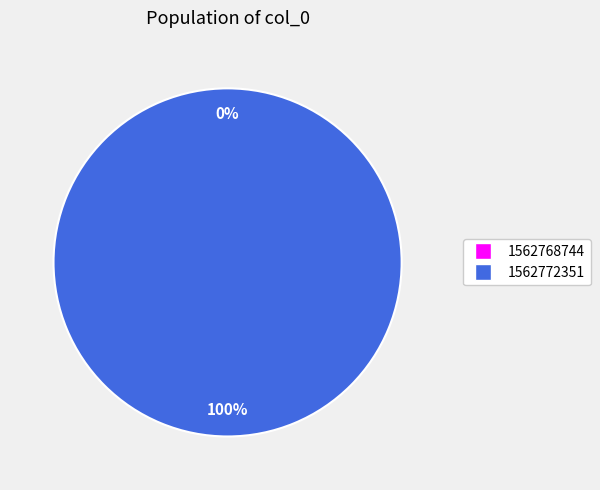

To the nearest percent, what is the average slice percentage?

50%